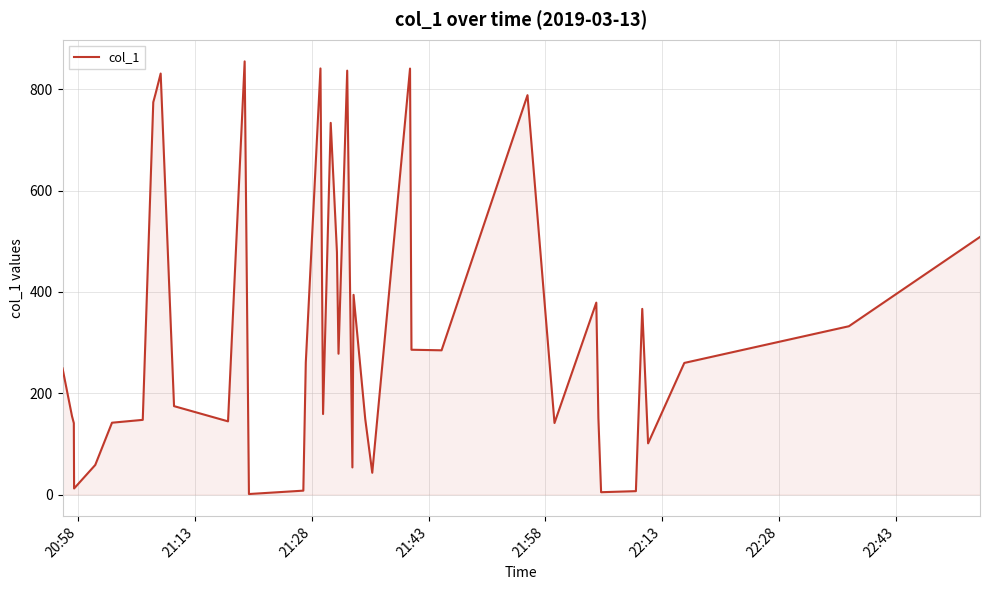

What is the greatest value displayed?

855.3